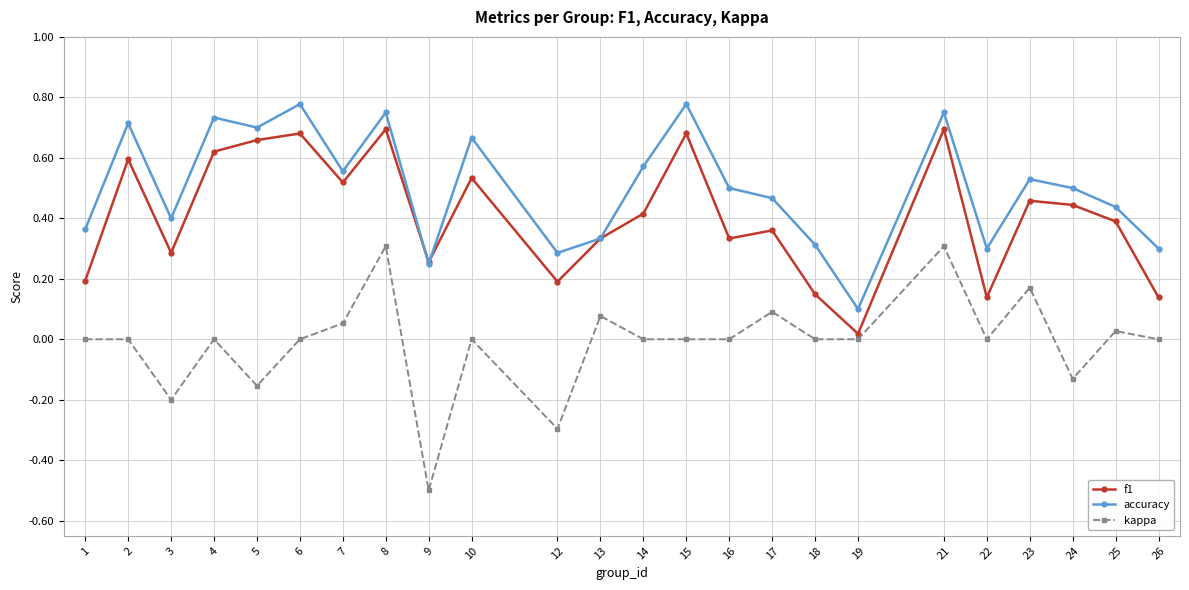

The value of f1 at 5 is 0.7. True or false?

True